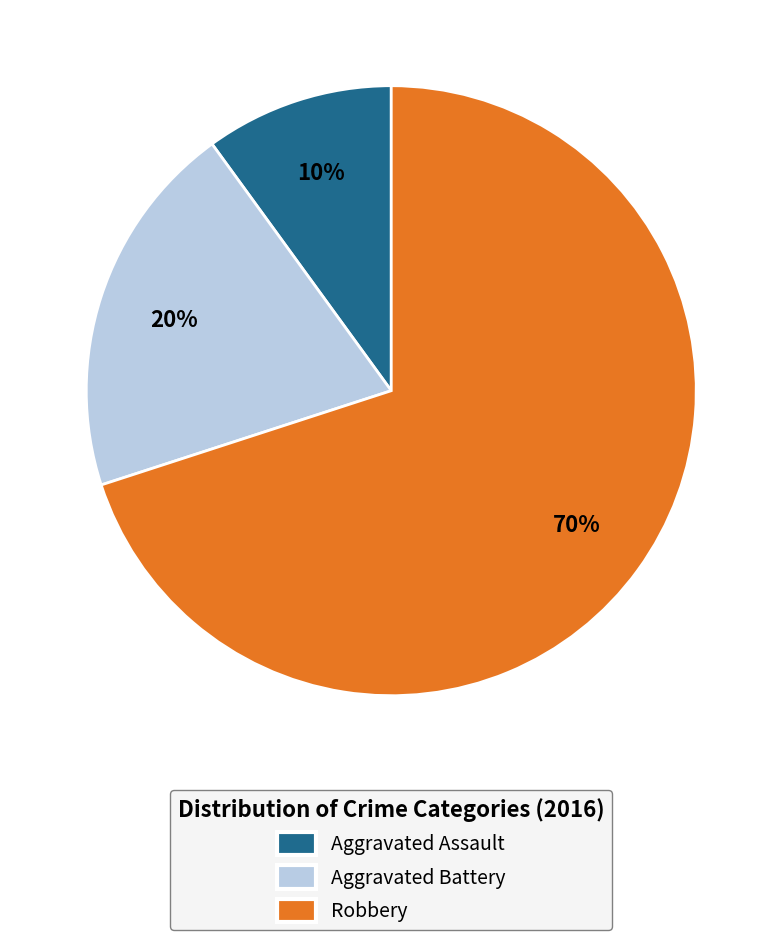

Is it true that Aggravated Battery is 20% of the pie?

True